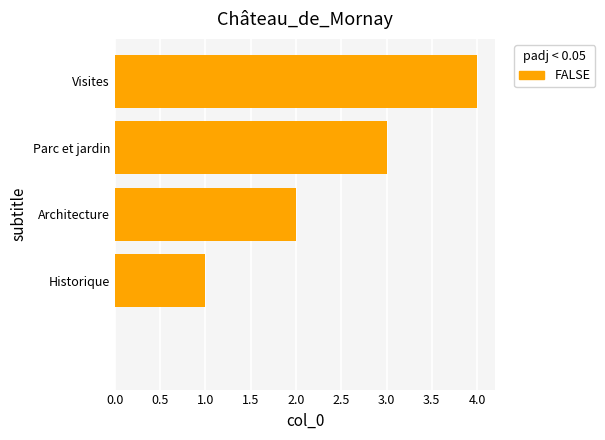

Are the bars horizontal?

Yes